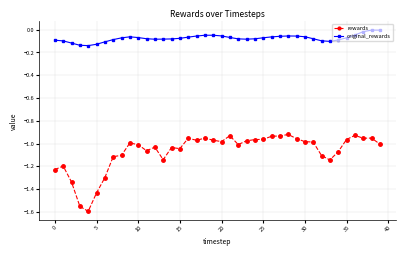

True or false: rewards and original_rewards cross at least once.

False